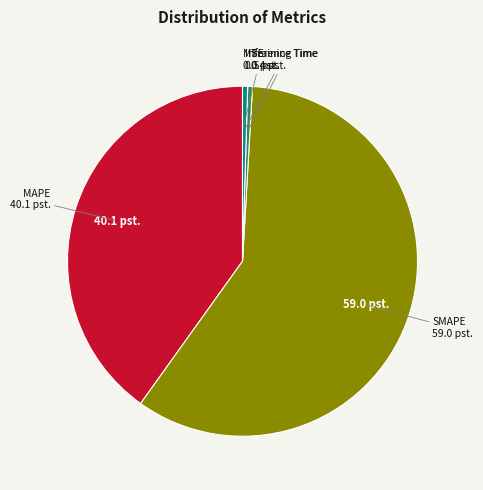

True or false: Inference Time accounts for 0% of the total.

True